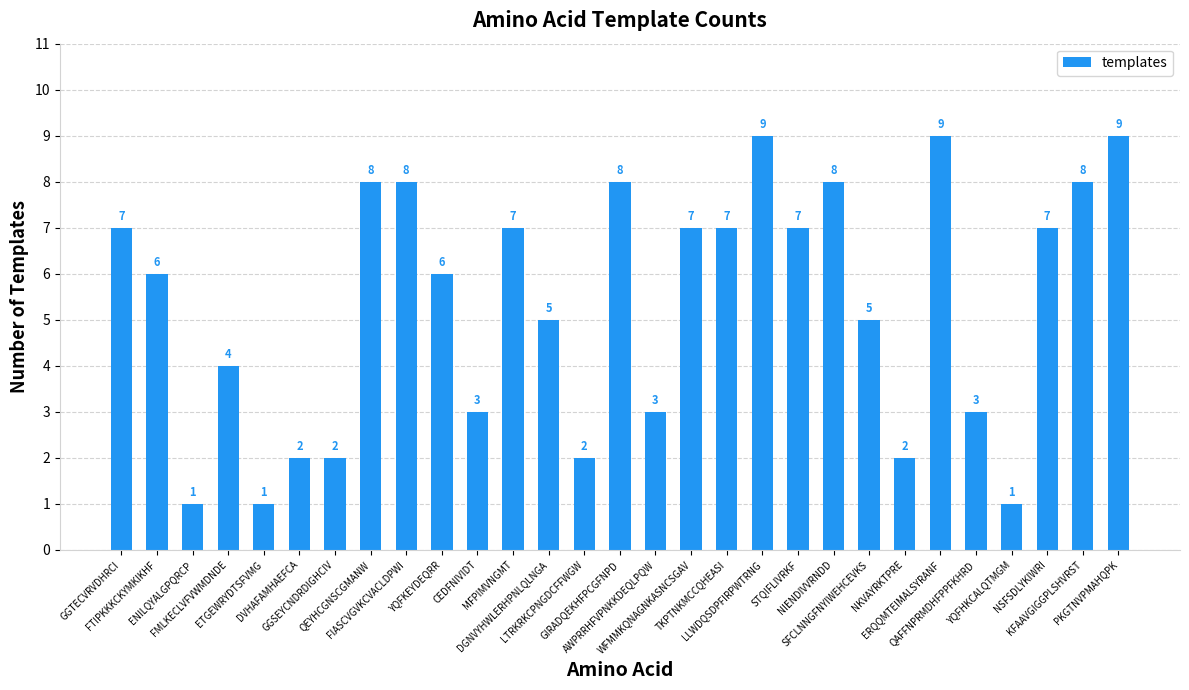

What is the maximum value shown in the chart?

9